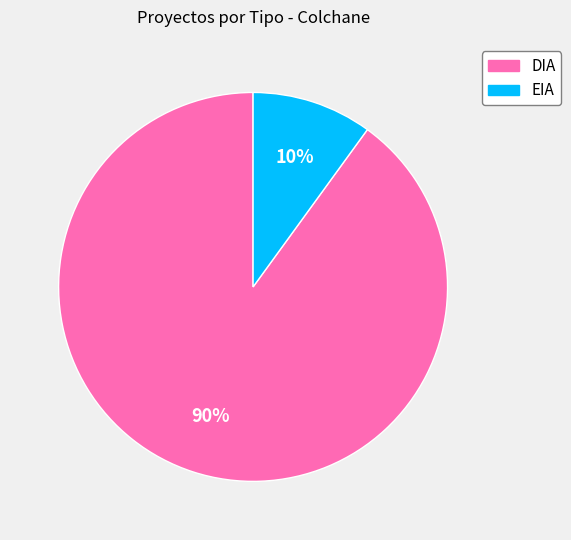

Rank the categories by value from highest to lowest.

DIA, EIA